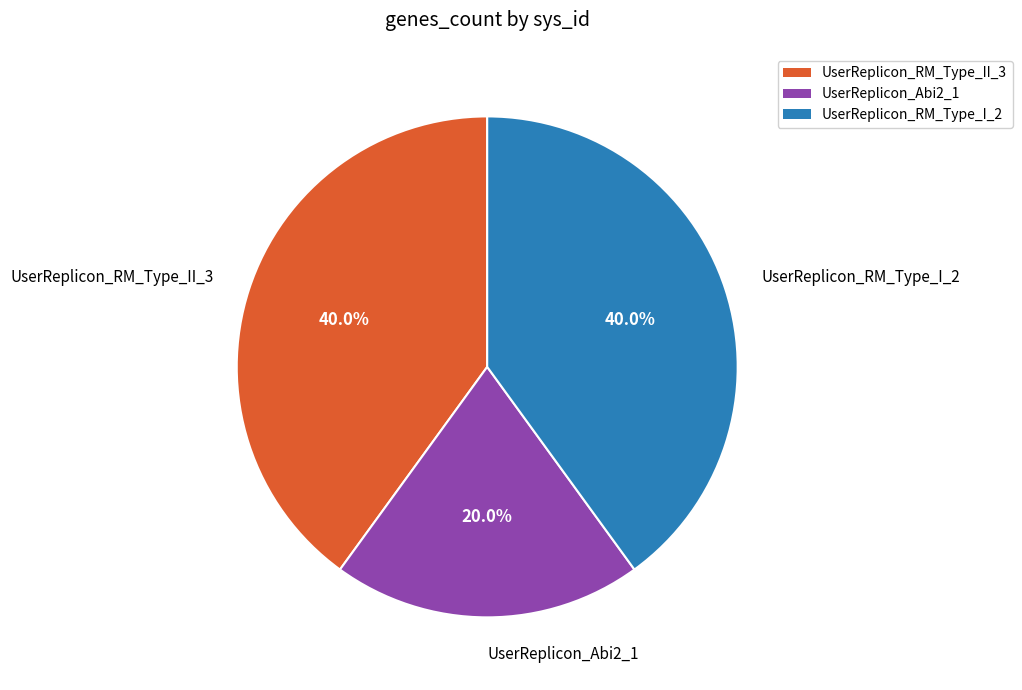

Is there any slice that represents more than half of the pie?

No